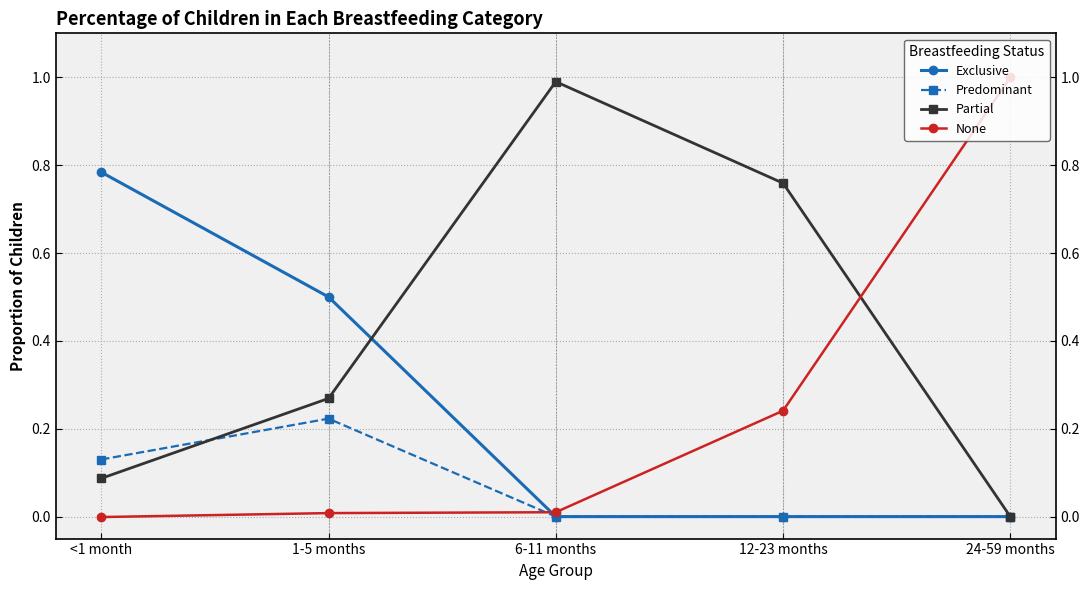

How many lines are shown in the chart?

4